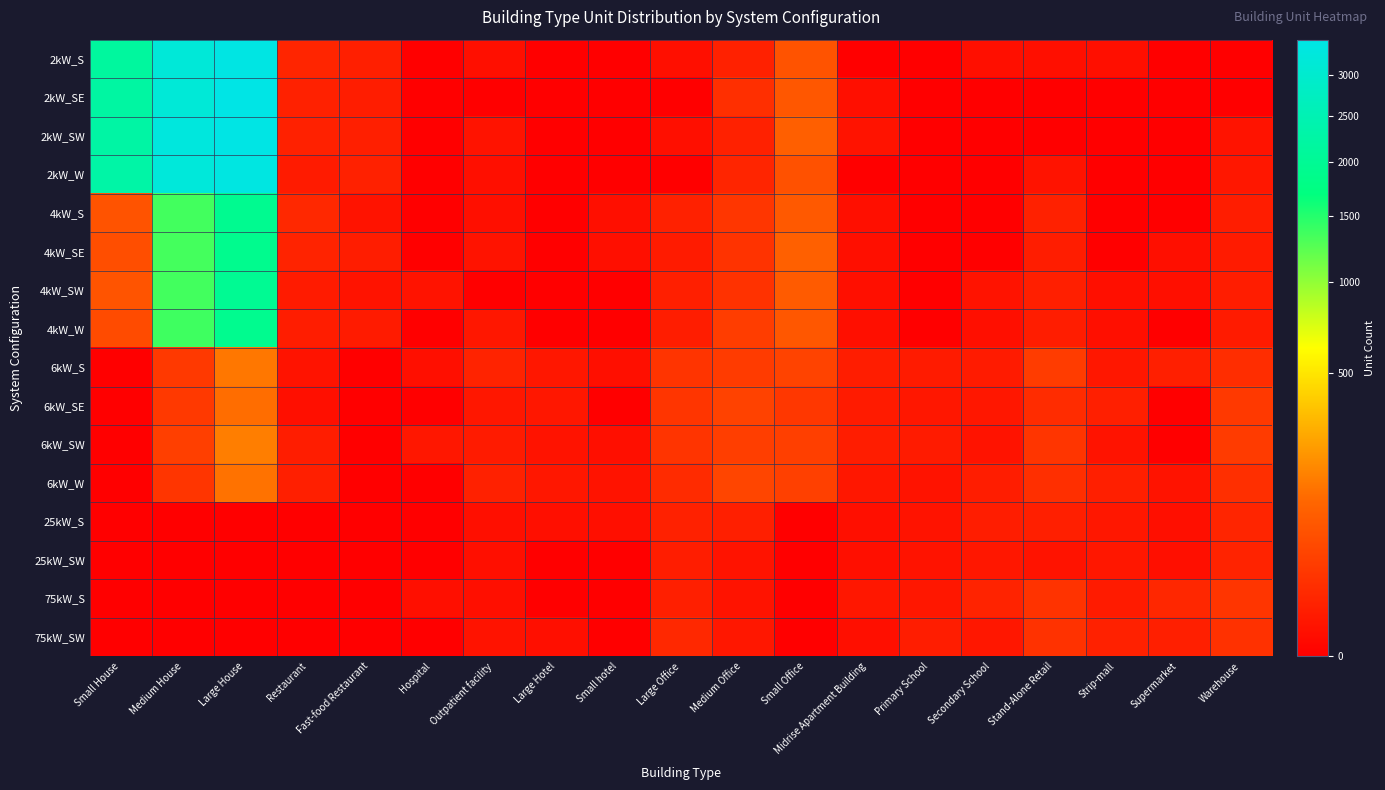

At how many categories does at least one series exceed 1685?

3